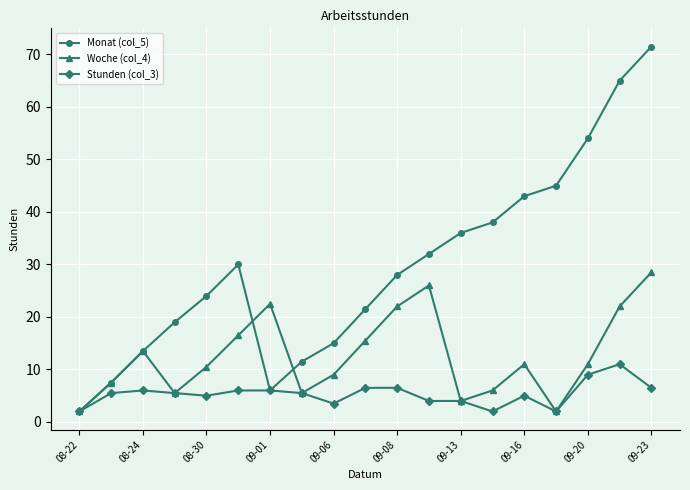

How many data points does each series have?

19